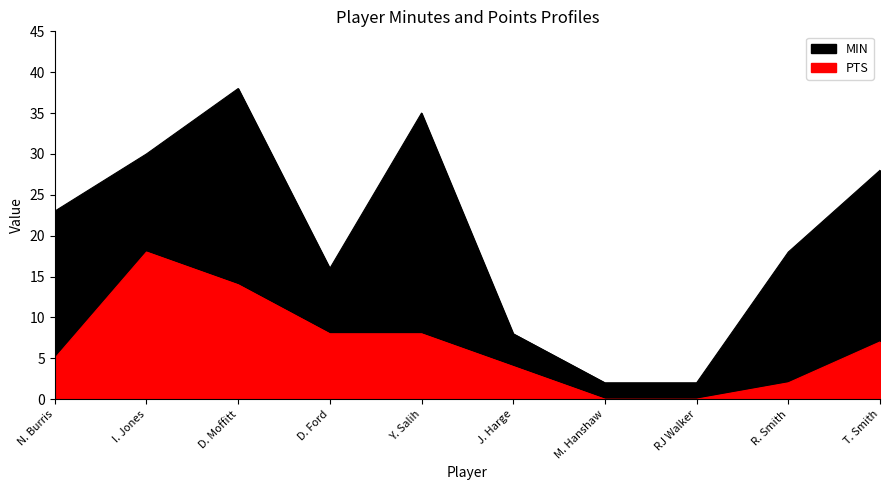

What are all the series names shown in the legend?

MIN, PTS